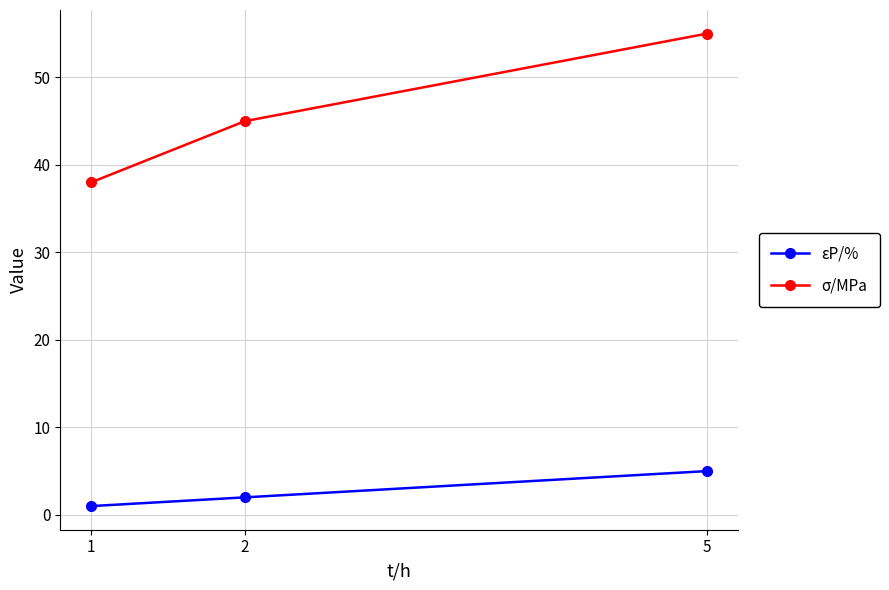

What is the maximum value shown in the chart?

55